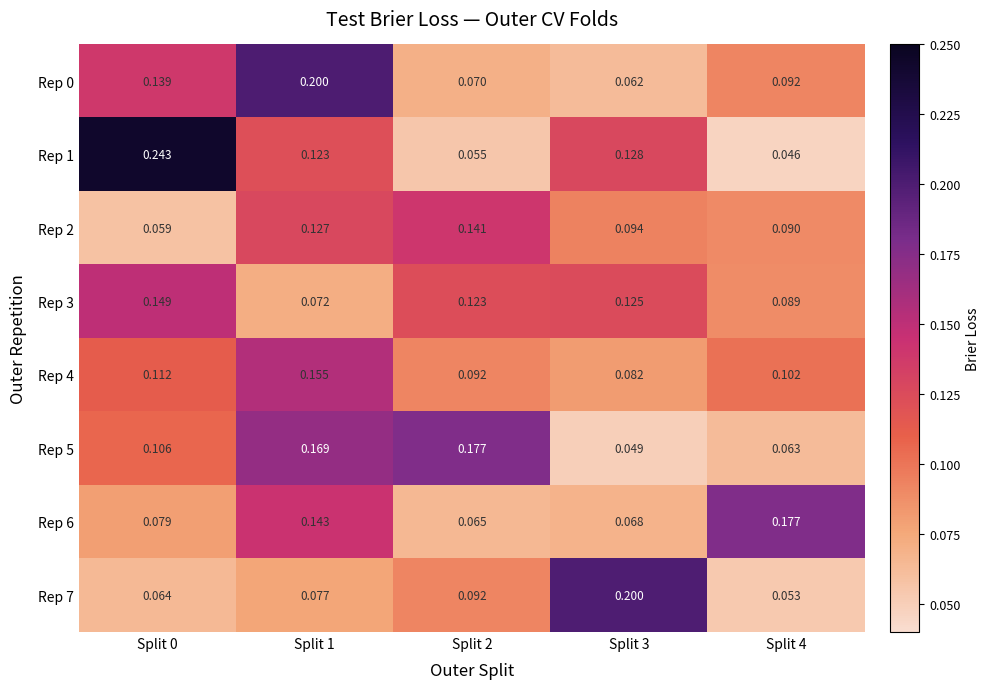

Is the value of Rep 1 at Split 0 greater than the value of Rep 4 at Split 2?

Yes